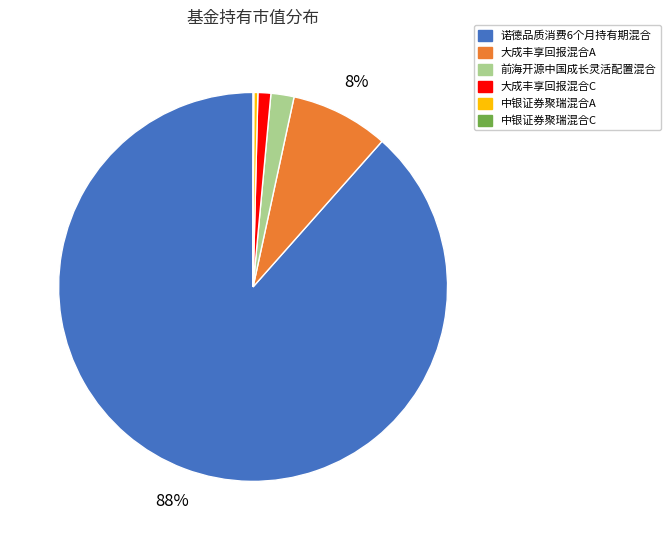

Is it true that 诺德品质消费6个月持有期混合 is 88% of the pie?

True